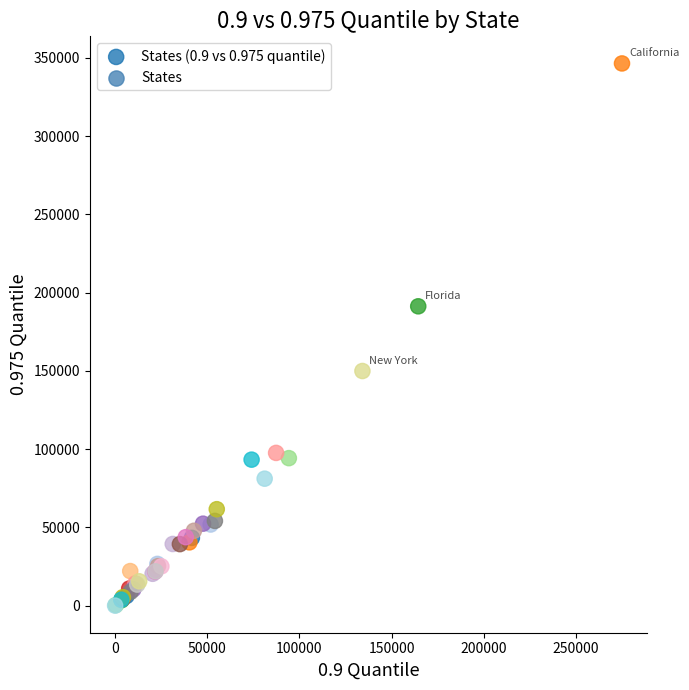

What Y value in the scatter plot is closest to 173203?

191226